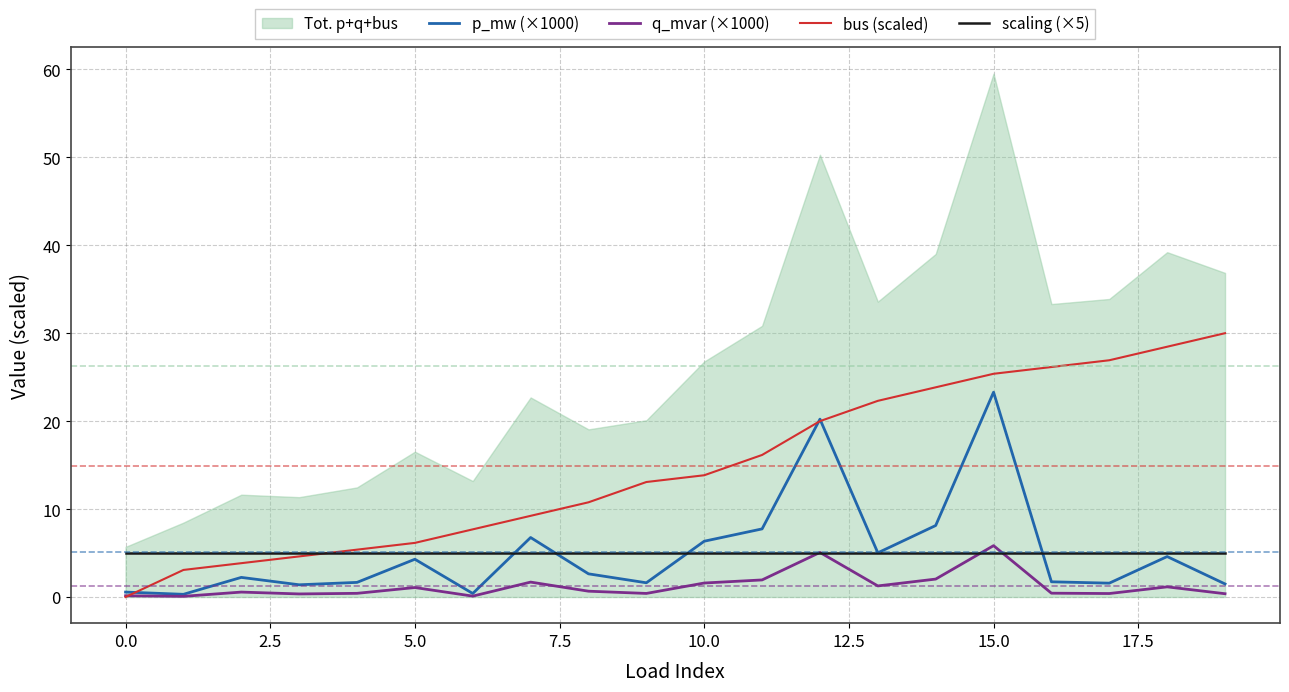

True or false: scaling (×5) and bus (scaled) cross at least once.

True